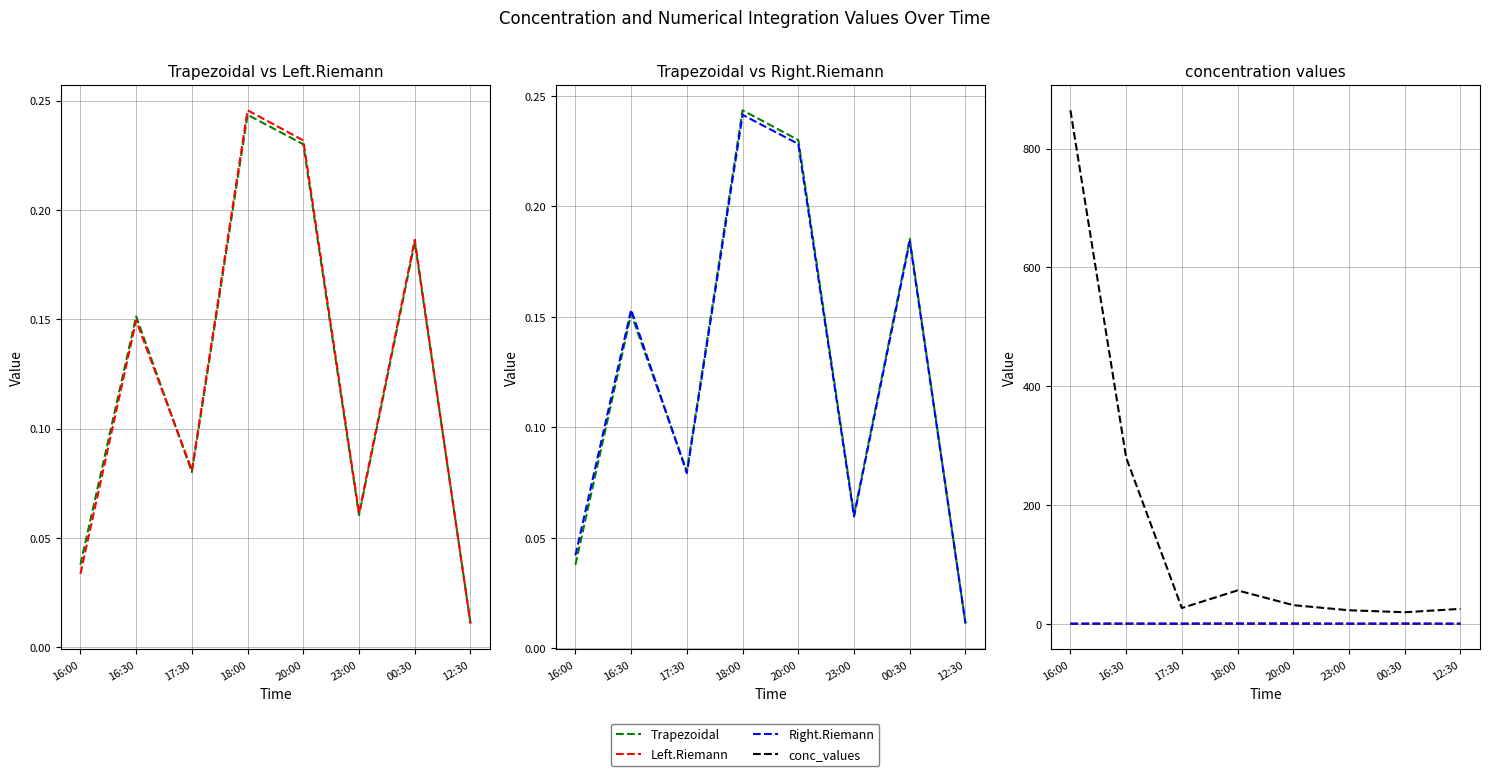

What is the value of the Trapezoidal point at the 2nd from the left?

0.2